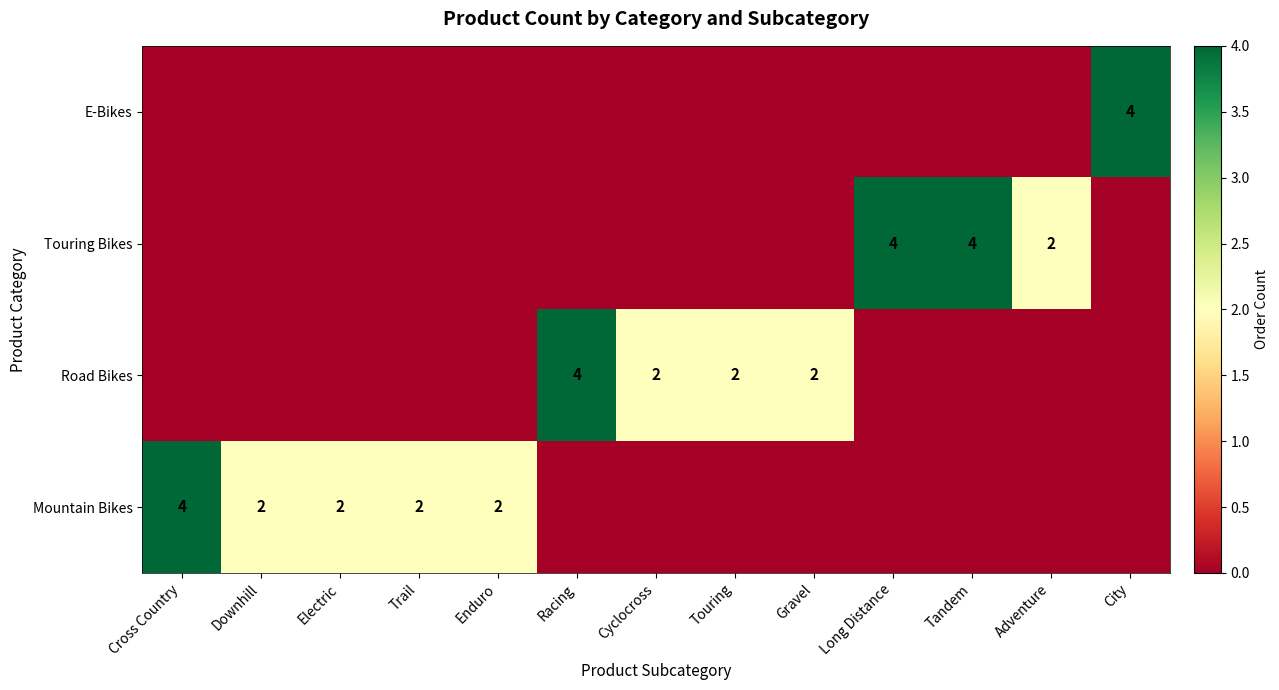

How many distinct data groups are displayed?

4